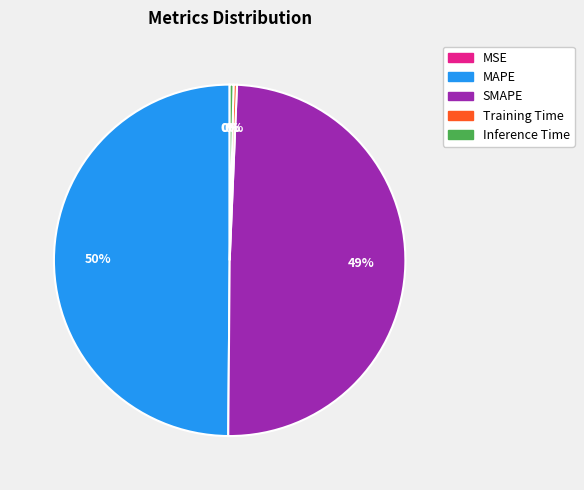

Does SMAPE represent more than half of the total?

No